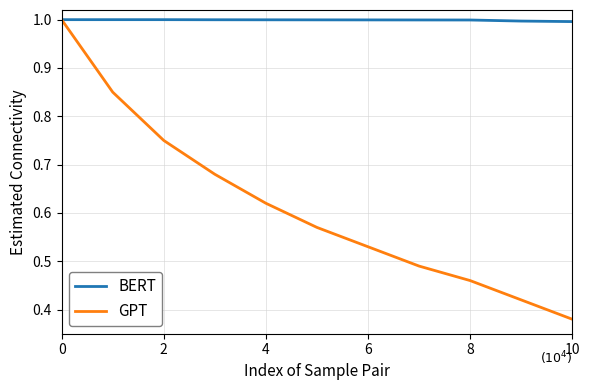

What is the maximum value shown in the chart?

1.0